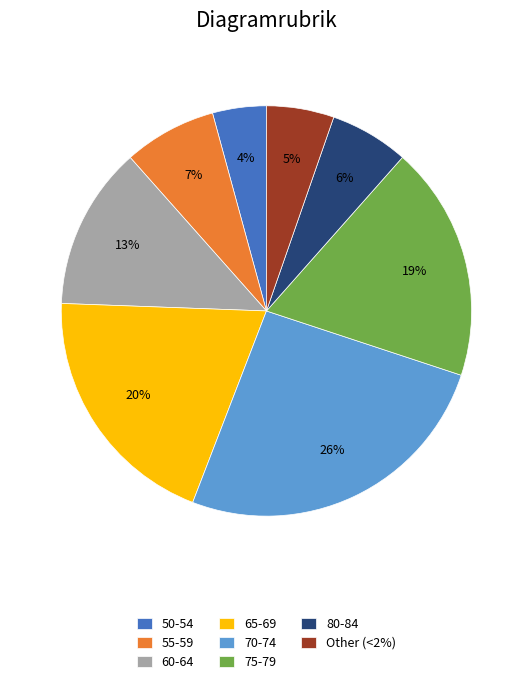

To the nearest percent, what is the average slice percentage?

12%